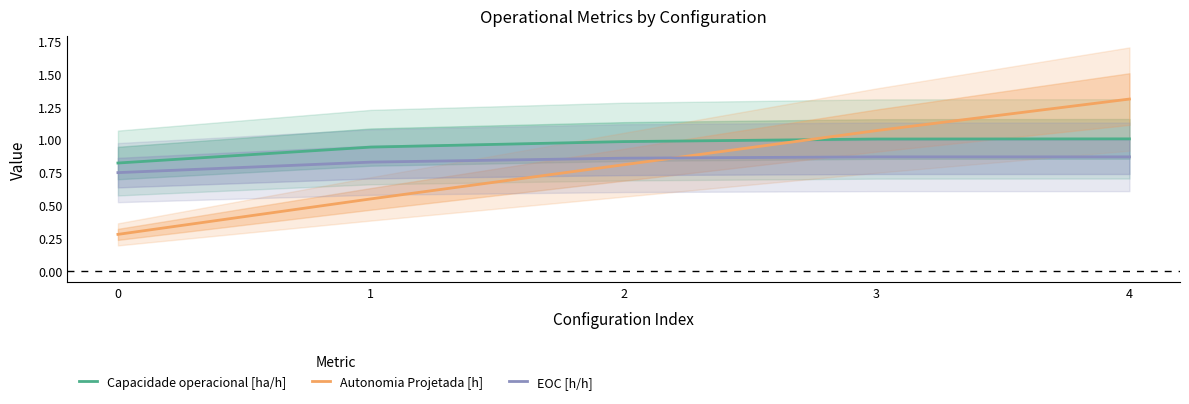

True or false: EOC [h/h] and Capacidade operacional [ha/h] intersect in this chart.

False